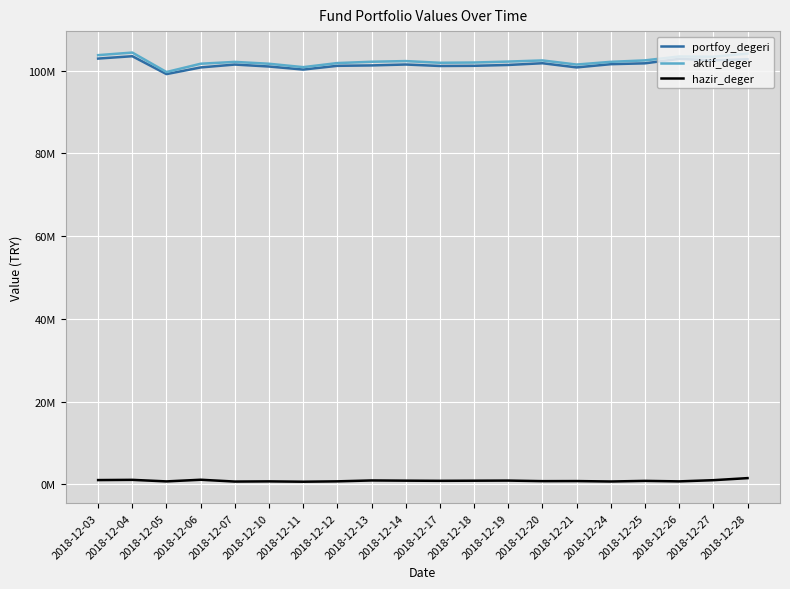

What are all the series names shown in the legend?

portfoy_degeri, aktif_deger, hazir_deger